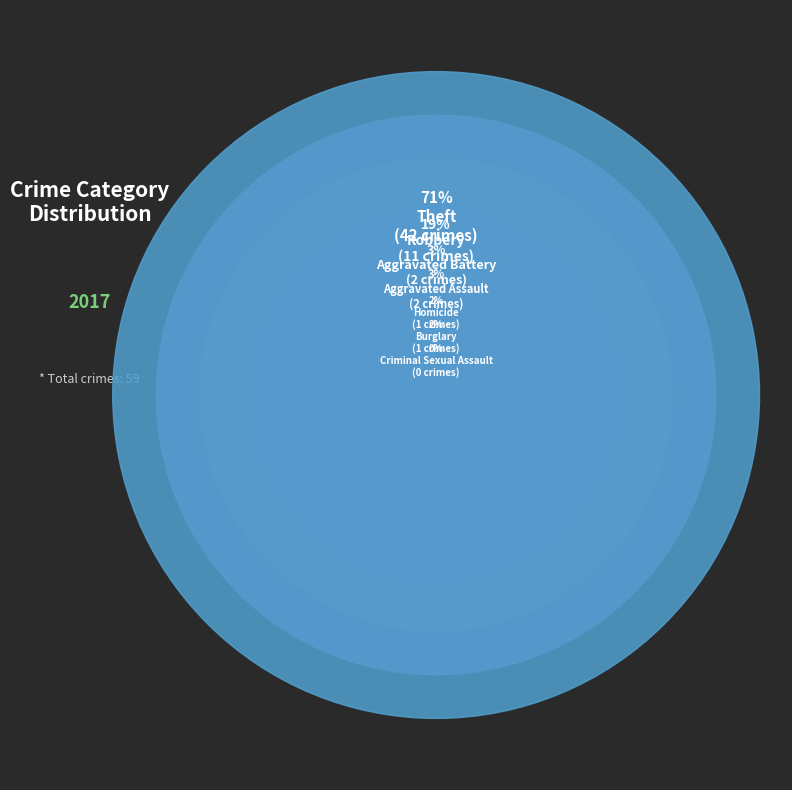

To the nearest percent, what percentage of the pie is Robbery?

19%